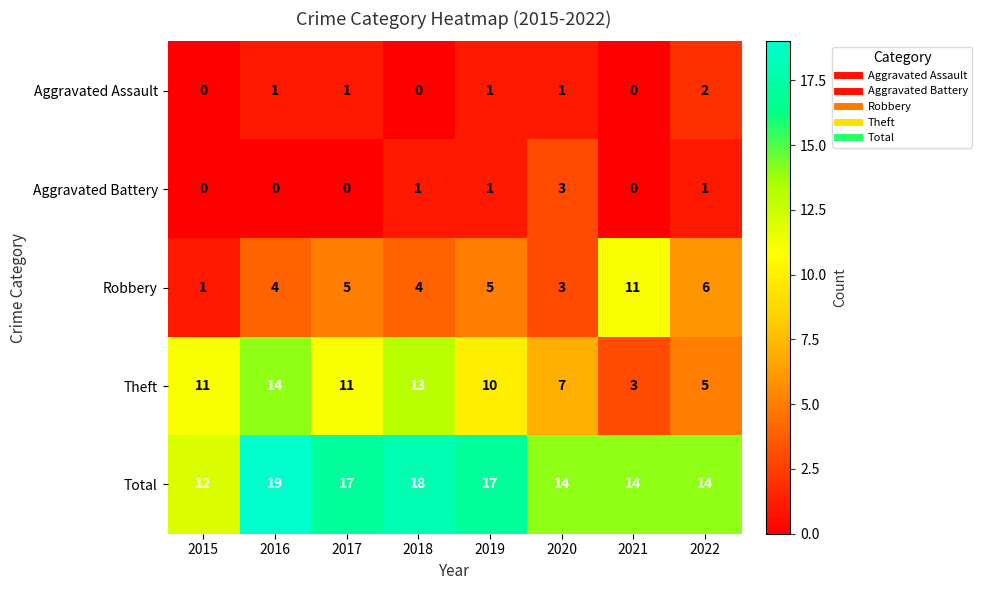

What is the sum of the Robbery values at 2019 and 2016?

9